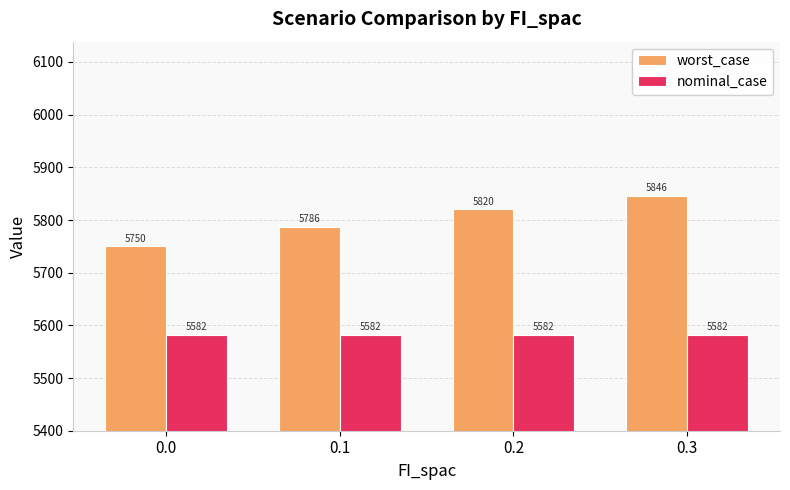

Count the number of data series in this chart.

2